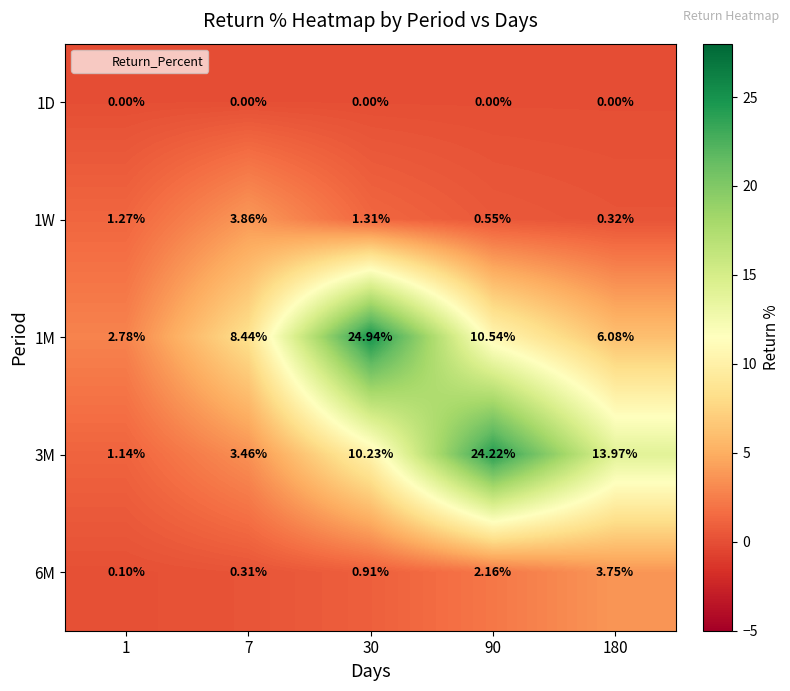

Count the number of categories in the chart.

5